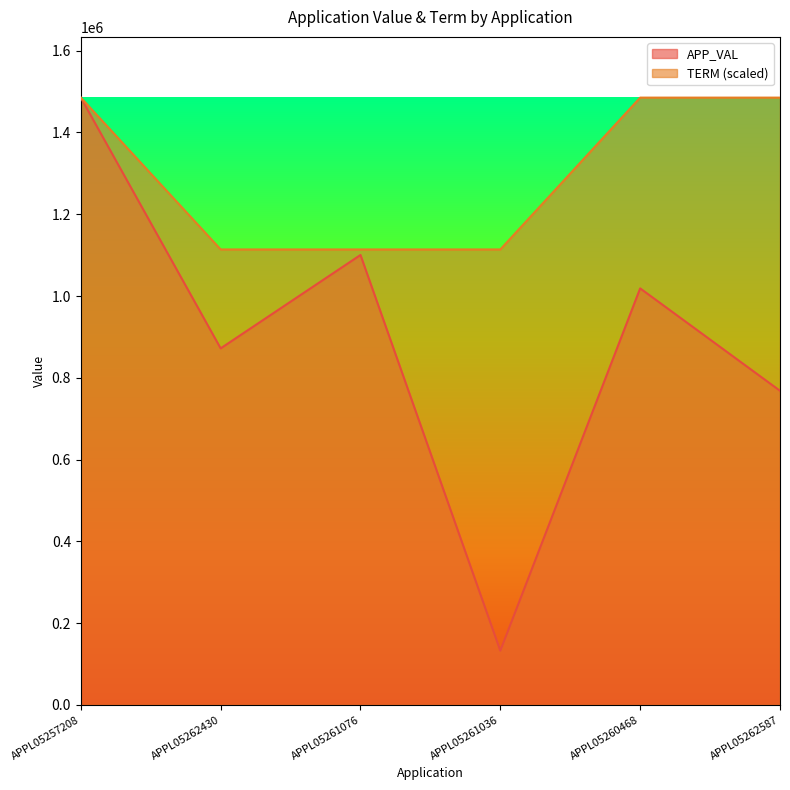

Read the APP_VAL value at APPL05261076.

1100393